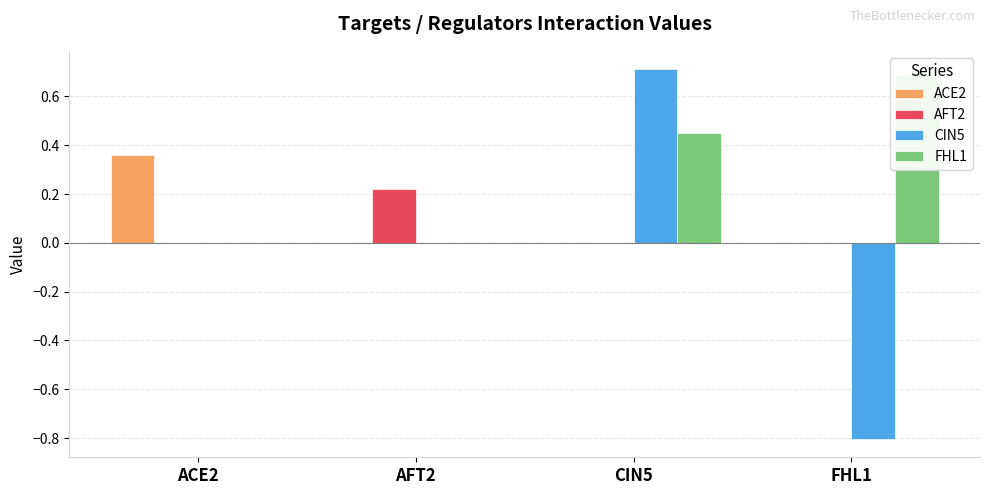

How many positive values does the ACE2 series have?

1